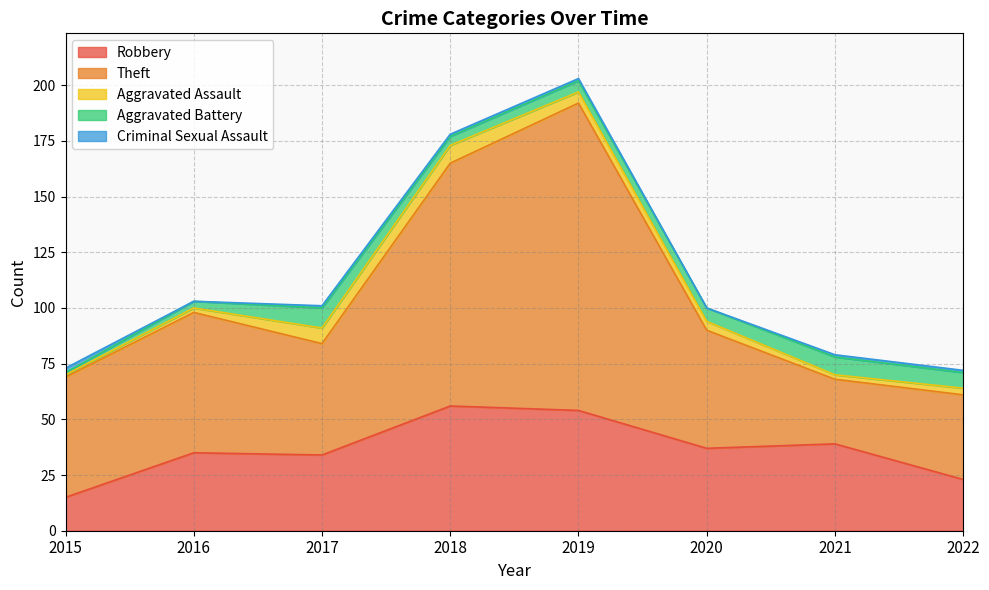

How many data points does each series have?

8